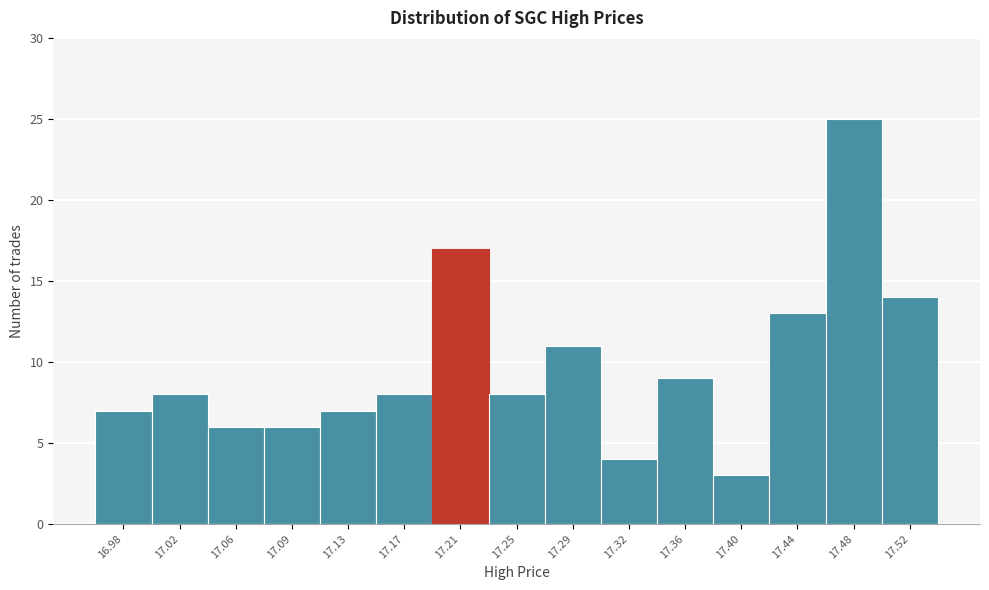

Reading left to right, transcribe all the data shown in this chart.

7	8	6	6	7	8	17	8	11	4	9	3	13	25	14